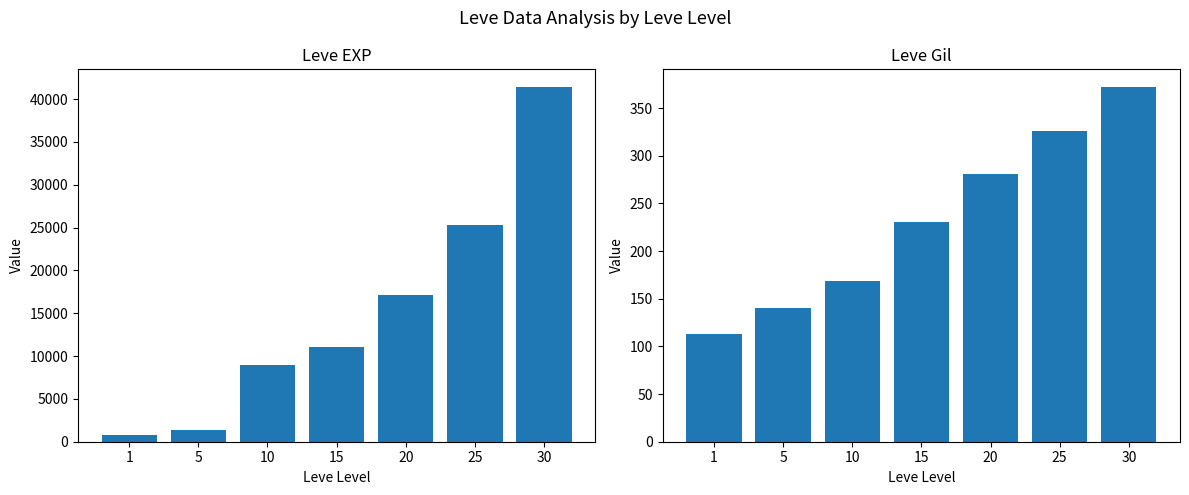

What is the difference between the second highest and minimum values in the Leve EXP series?

24450